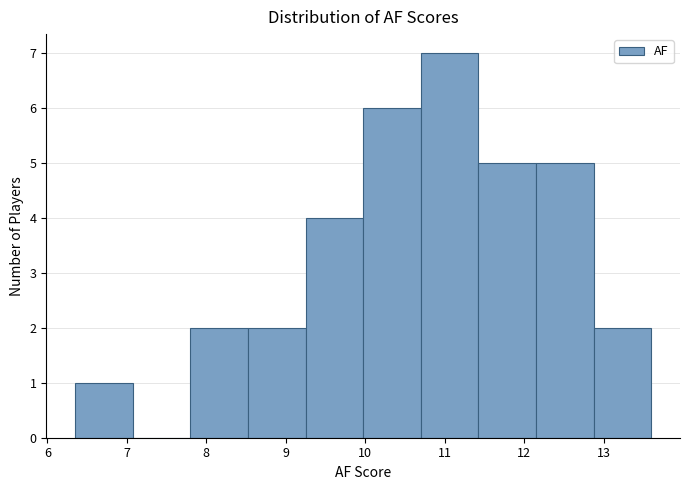

Reading left to right, list every bar in this chart as the range it spans on the x-axis followed by its height. Neither the bar edges nor the heights are printed on the chart, so give them approximately, as read against the axes.

6.4 to 7.1: 1
7.1 to 7.8: 0
7.8 to 8.5: 2
8.5 to 9.3: 2
9.3 to 10.0: 4
10.0 to 10.7: 6
10.7 to 11.4: 7
11.4 to 12.2: 5
12.2 to 12.9: 5
12.9 to 13.6: 2